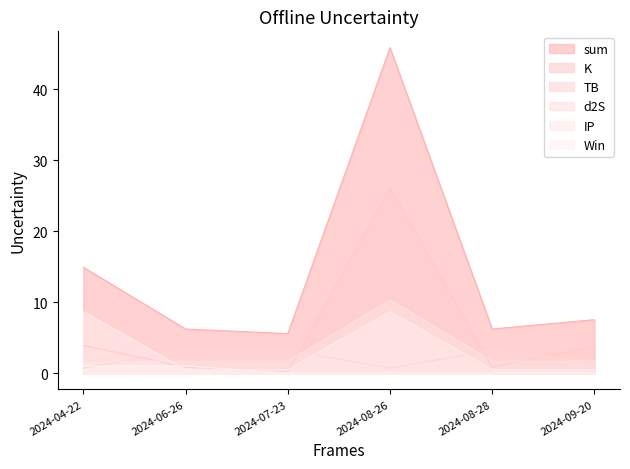

At which category is the sum across all series the highest?

2024-08-26